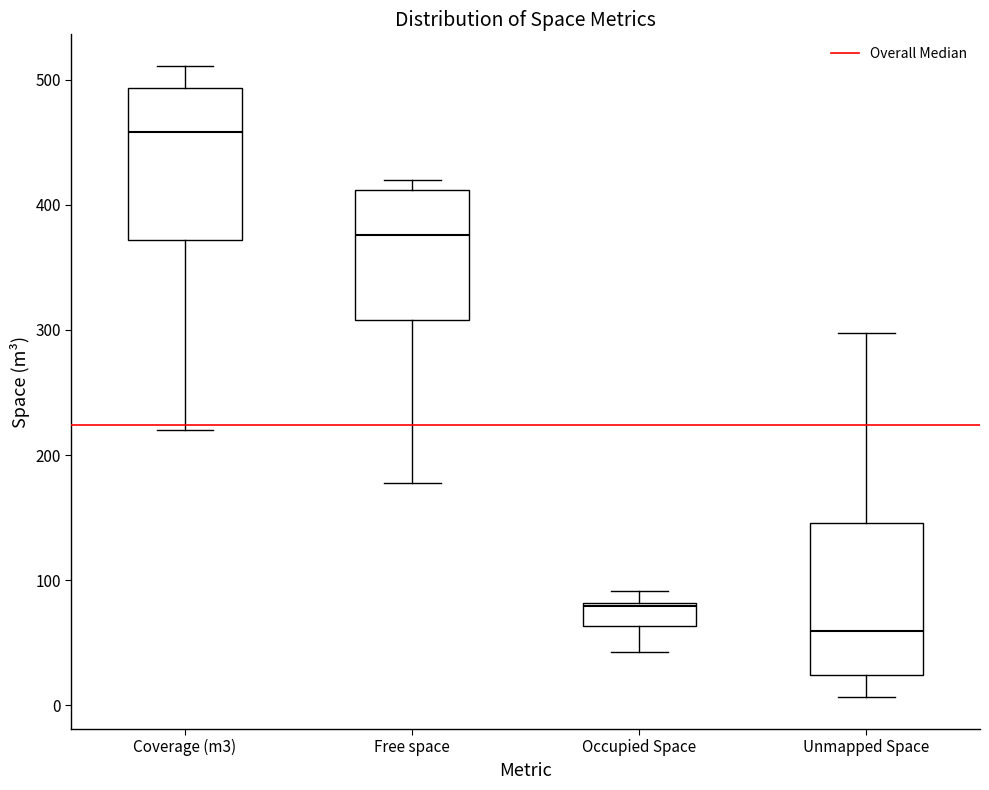

Reading left to right, transcribe this box plot: for each box, give where its median line is, the range the box spans, and where its two whiskers end, as read against the y-axis. The values are not printed on the chart, so give them approximately, as read against the axis.

Coverage (m3): median 460, box 370 to 490, whiskers 220 to 510
Free space: median 380, box 310 to 410, whiskers 180 to 420
Occupied Space: median 80, box 60 to 80, whiskers 40 to 90
Unmapped Space: median 60, box 20 to 150, whiskers 10 to 300